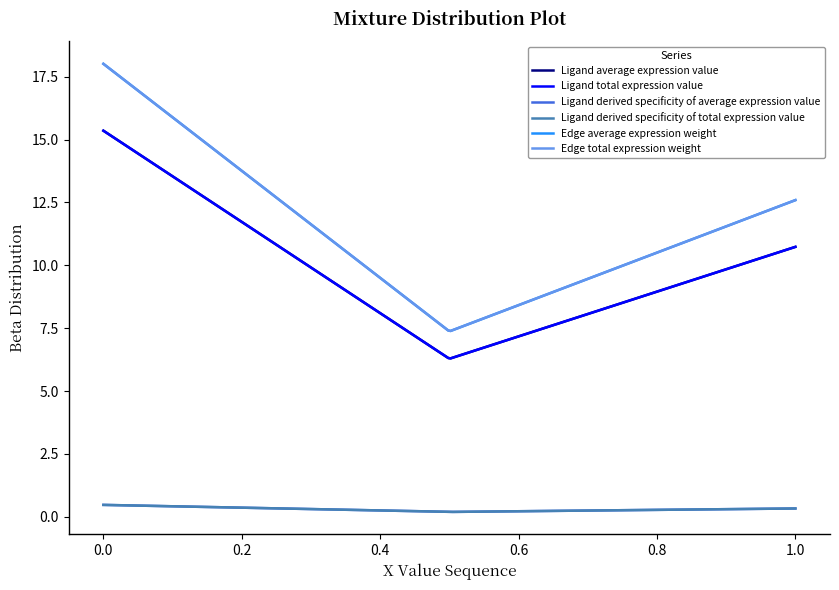

Does the chart display data point markers on the line(s)?

No